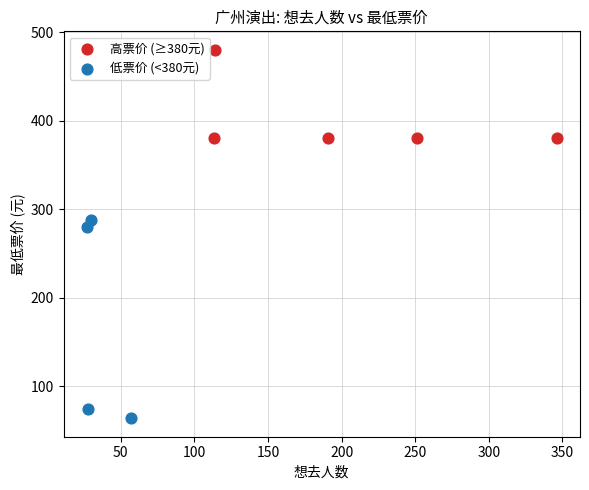

Which series contains the lowest Y value?

低票价 (<380元)